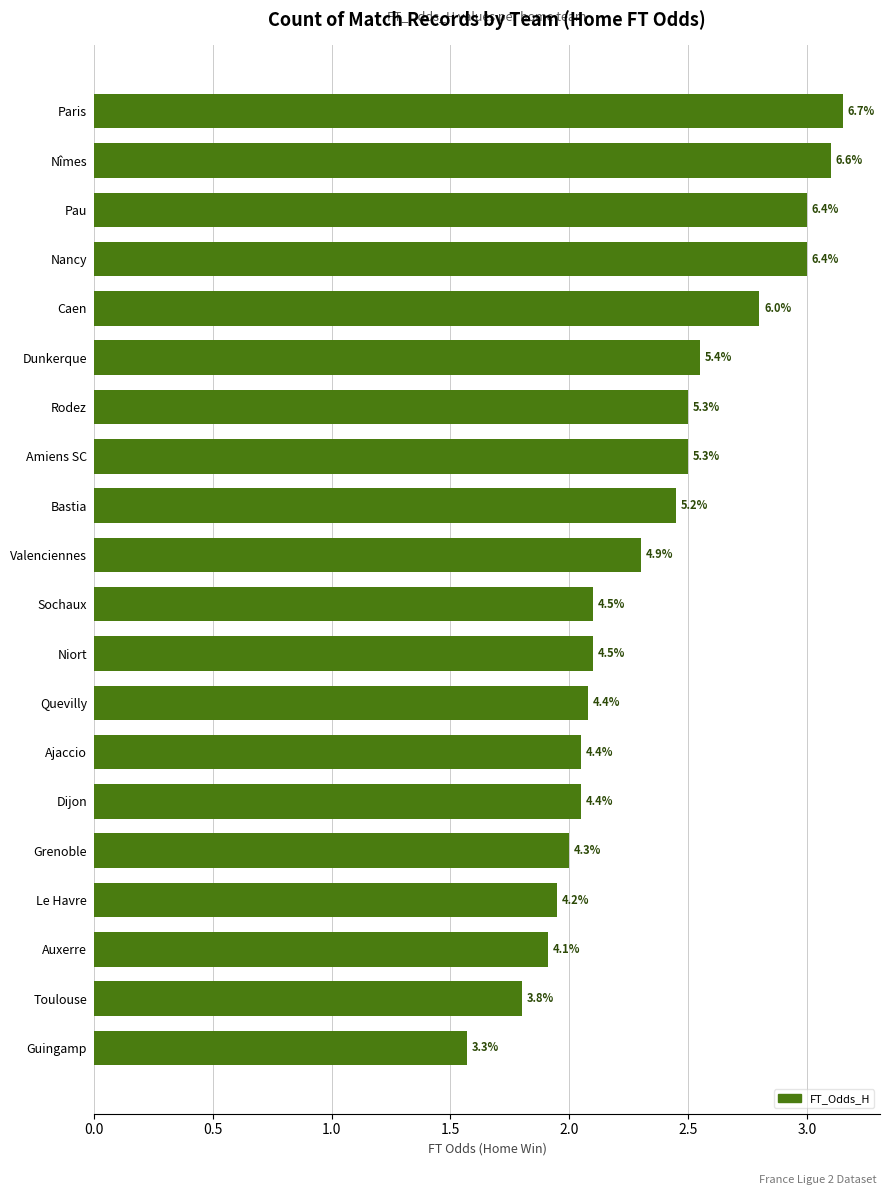

Does the chart contain any negative values?

No